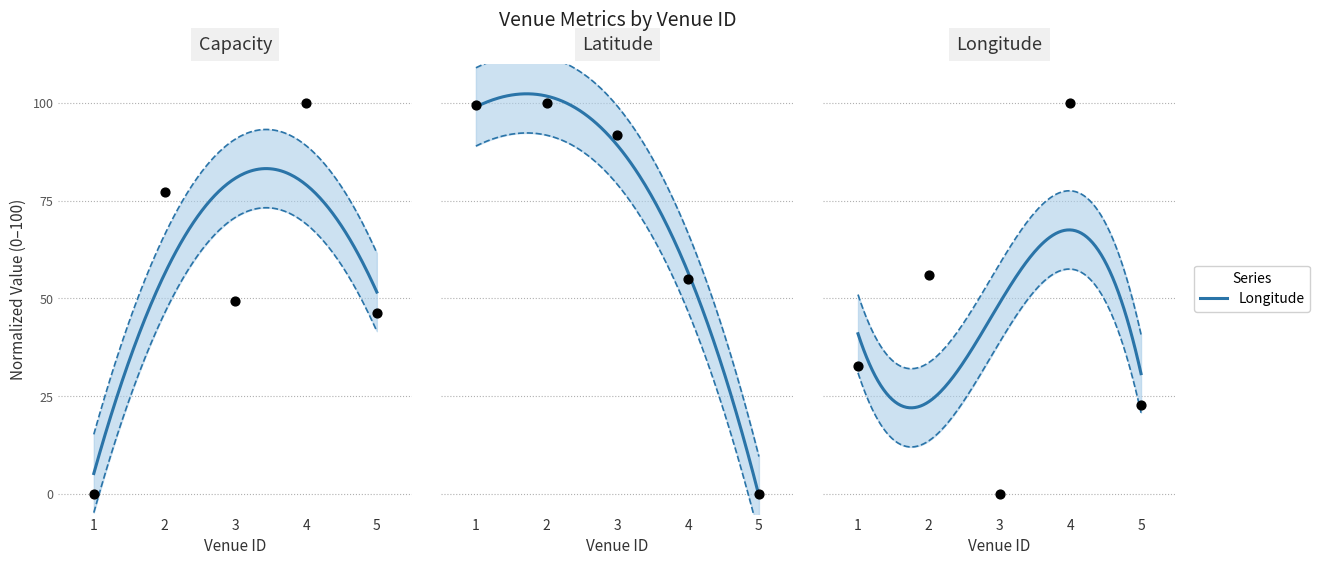

Which series has the widest spread of Y values?

capacity